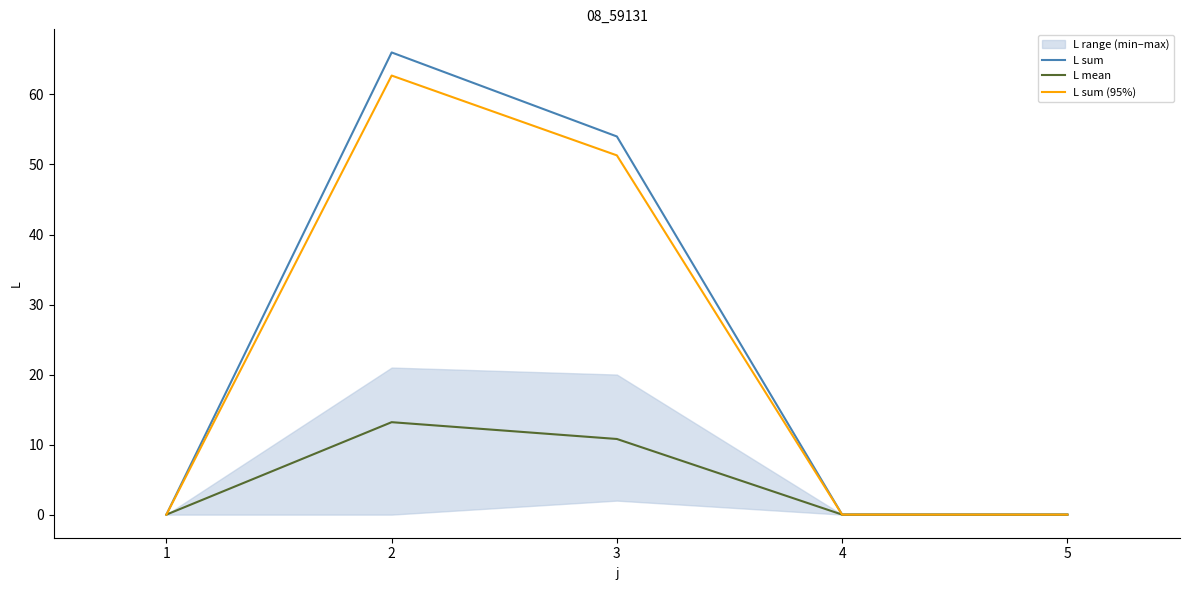

True or false: L sum (95%) and L sum cross at least once.

False